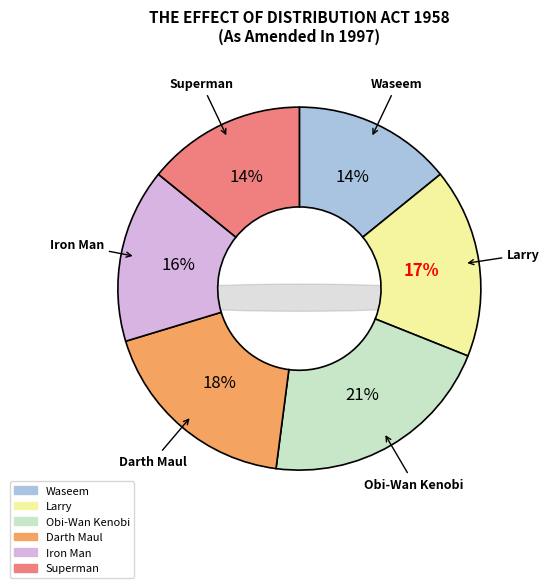

Approximately how many times larger is the value at Darth Maul compared to Larry?

1.1